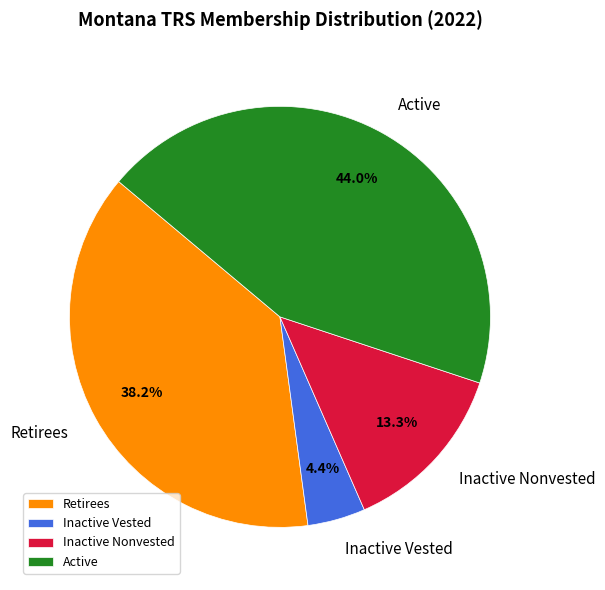

What is the smallest slice in the pie chart?

Inactive Vested